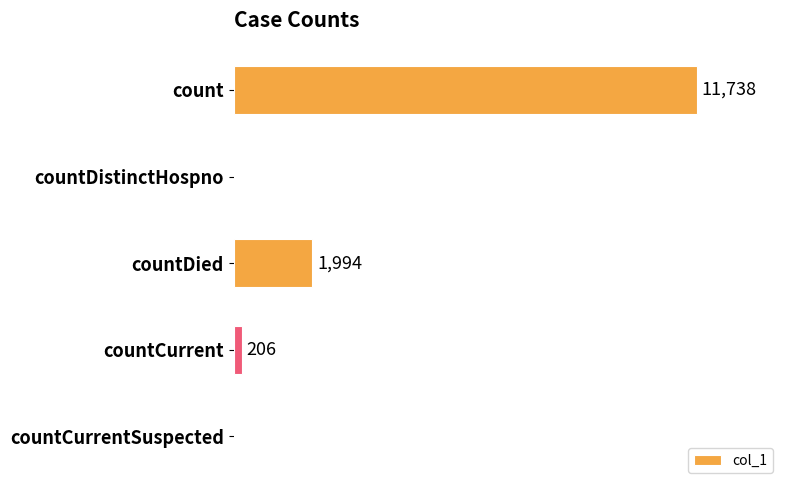

Between countCurrentSuspected and countCurrent, which is larger?

countCurrent